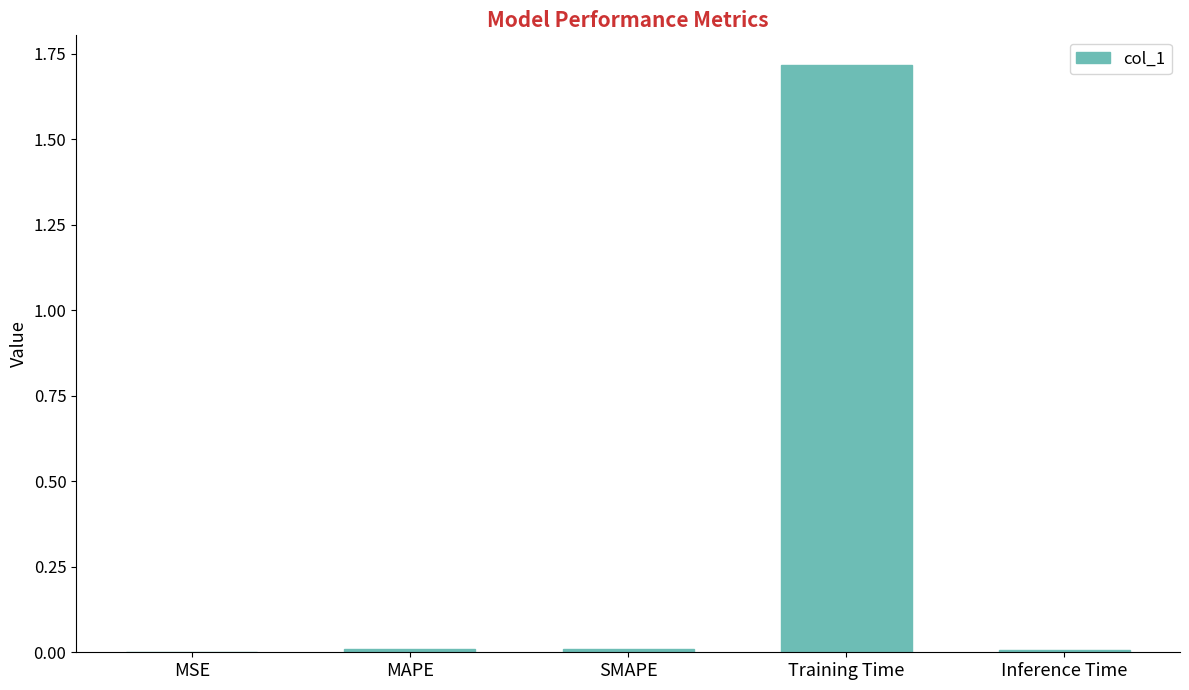

What is the sum of the values at MAPE and Training Time?

1.7